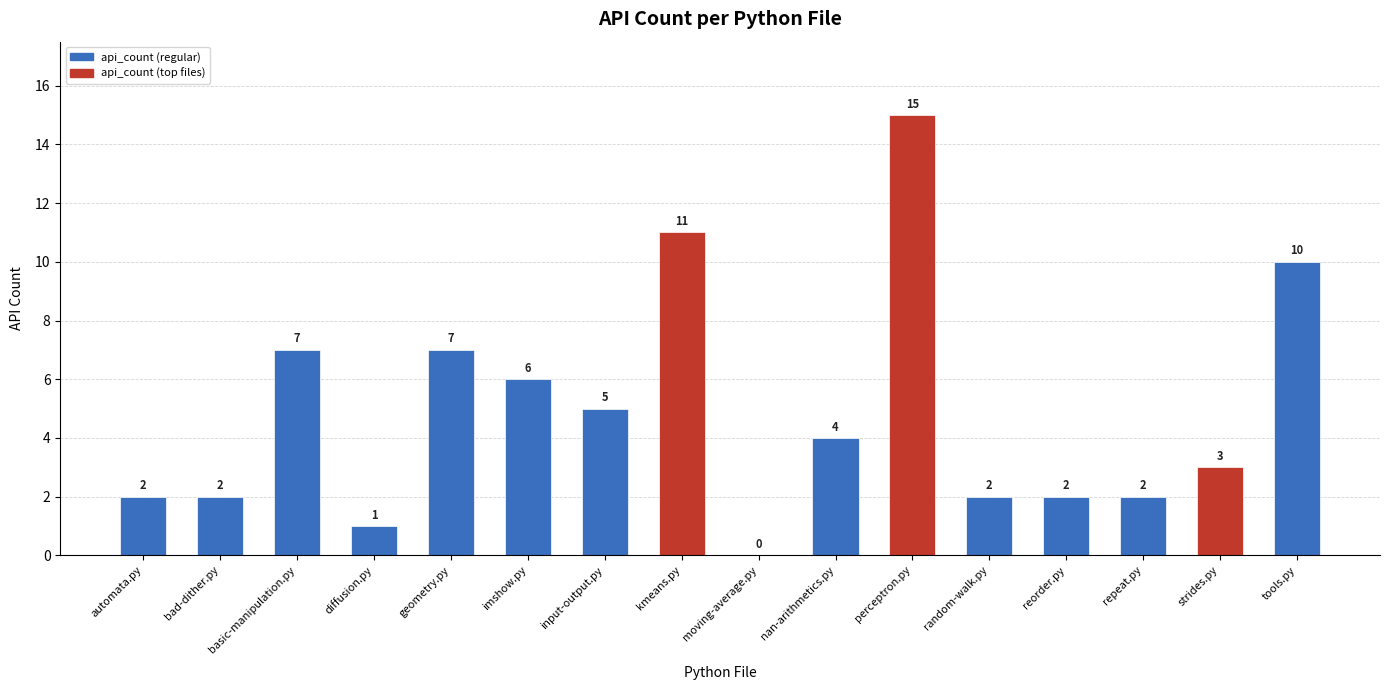

The value at random-walk.py is 2. True or false?

True